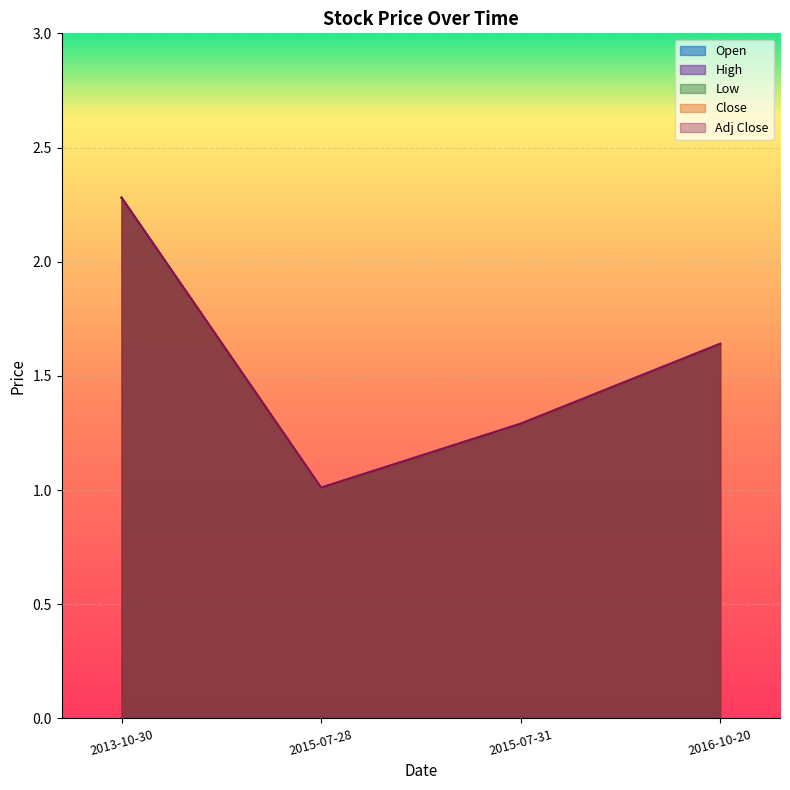

Between 2013-10-30 and 2015-07-31, which series saw the biggest shift?

Open